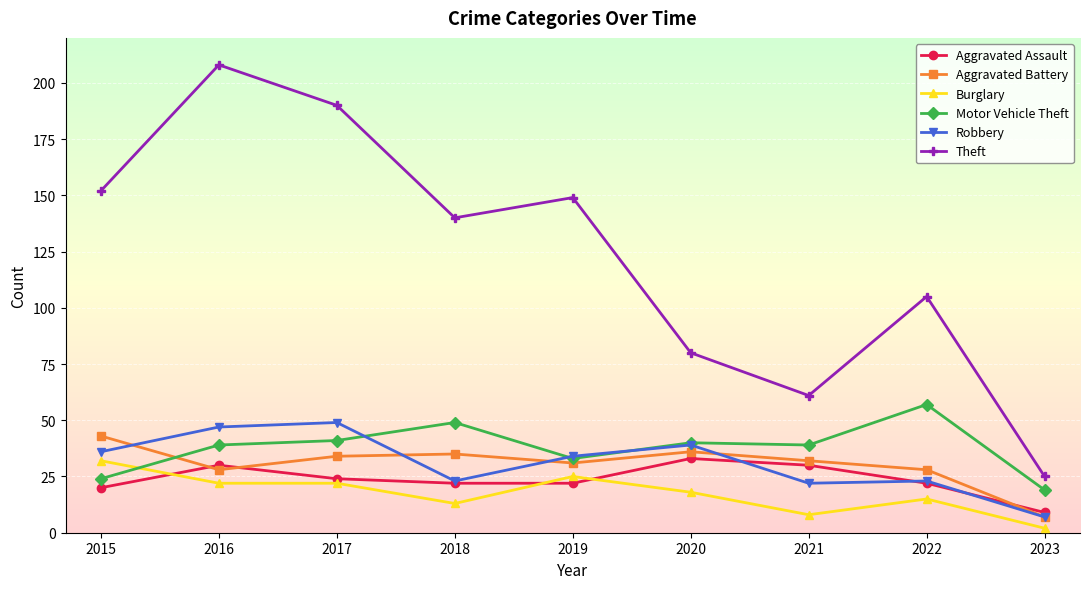

Where is the first local maximum for Motor Vehicle Theft?

2018